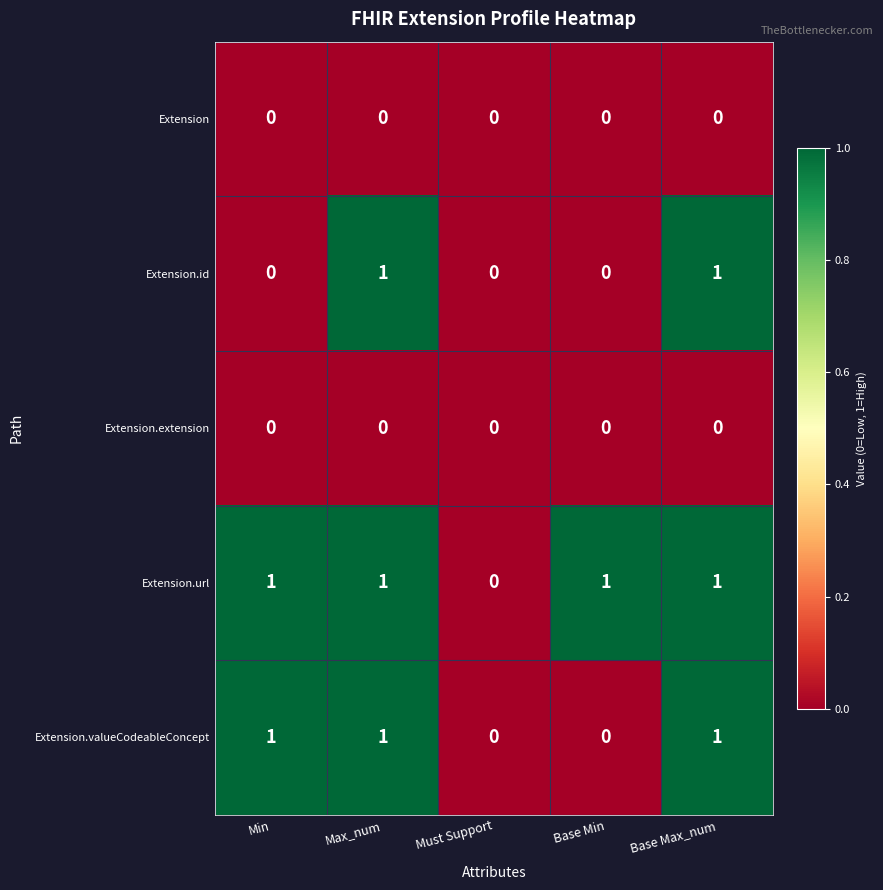

What is the total value across all series at Max_num?

3